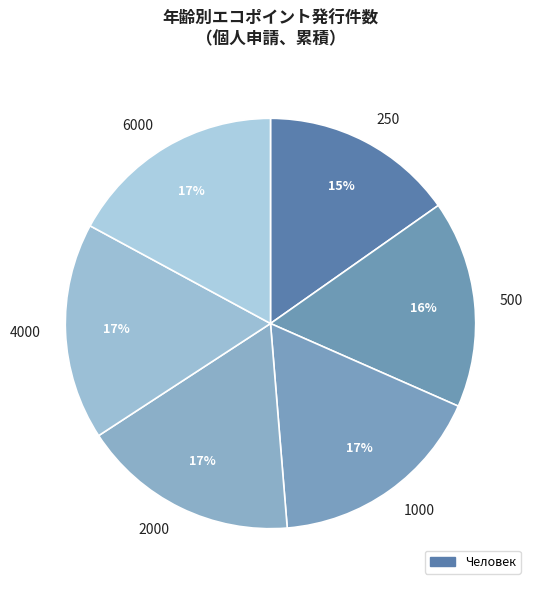

Which has a higher value, 4000 or 250?

4000